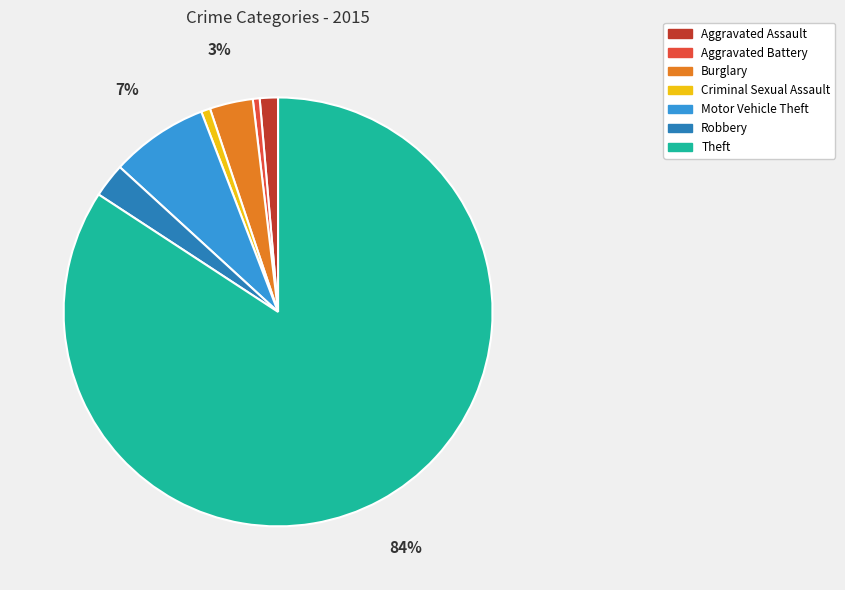

Which slice is the largest?

Theft